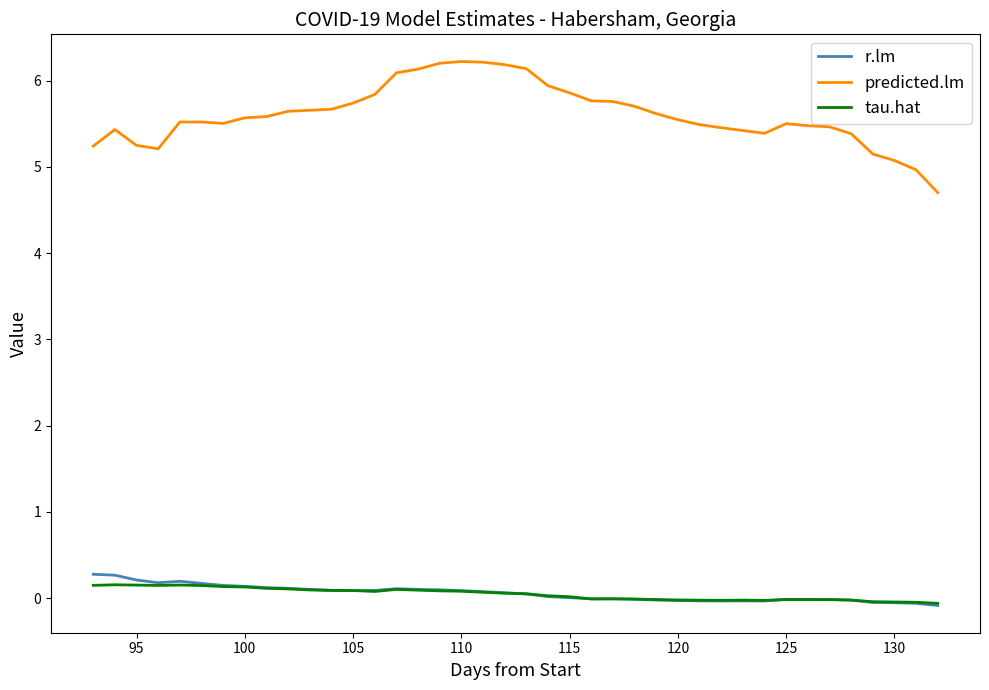

Which series has the largest total across all categories?

predicted.lm